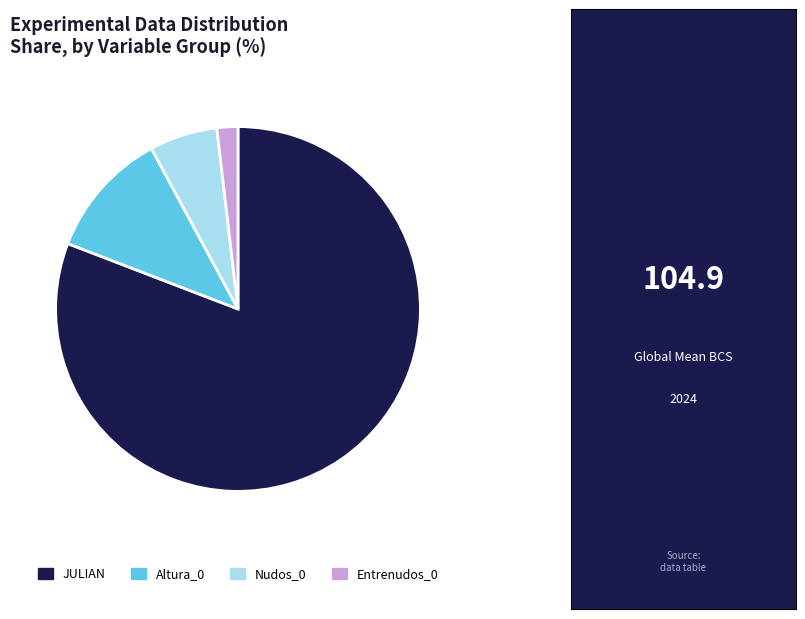

What is the largest slice in the pie chart?

JULIAN